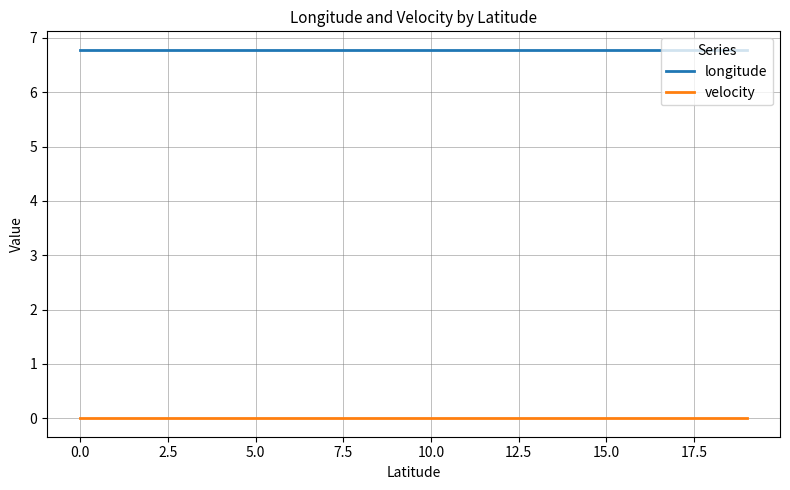

True or false: longitude and velocity cross at least once.

False